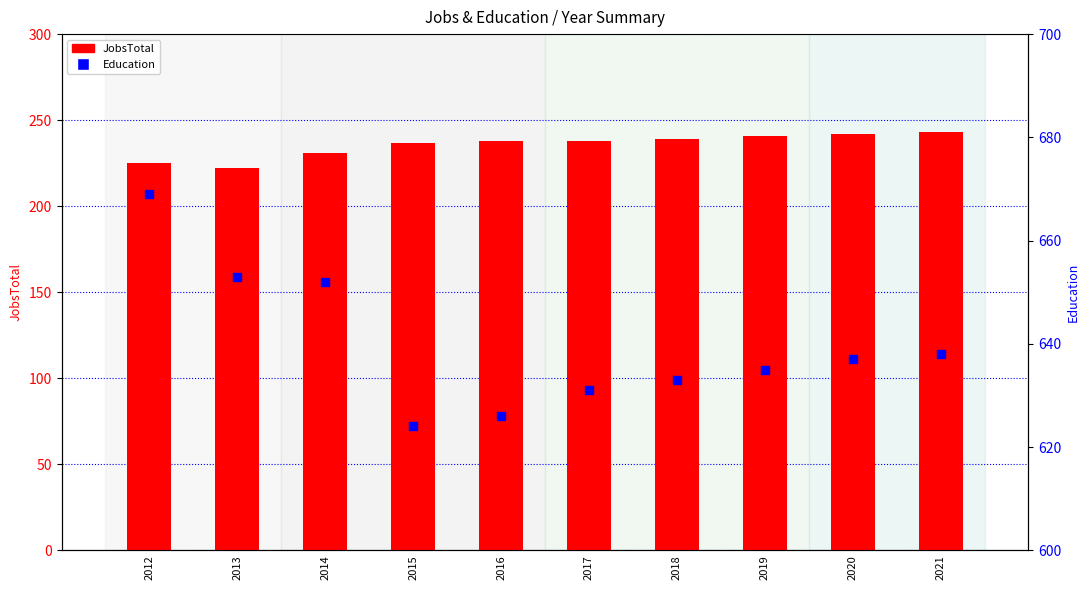

What are all the series names shown in the legend?

JobsTotal, Education